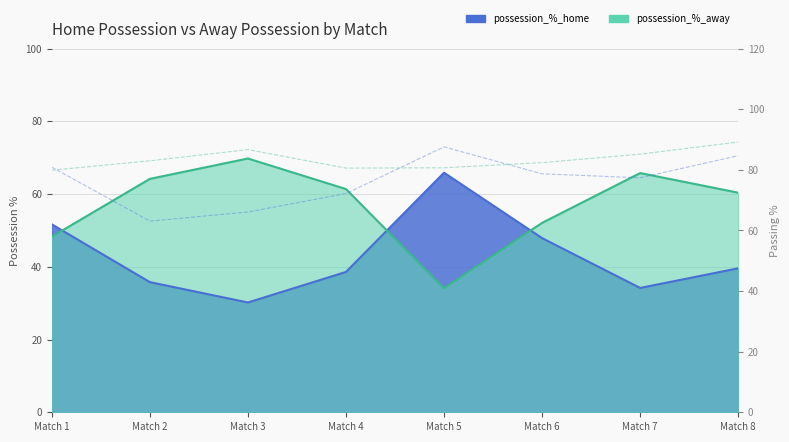

Does the chart display data point markers on the line(s)?

No